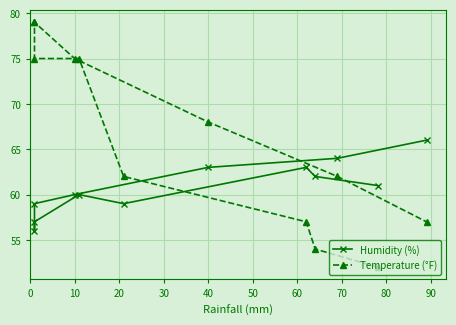

What is the lowest value of the Humidity (%) series?

56